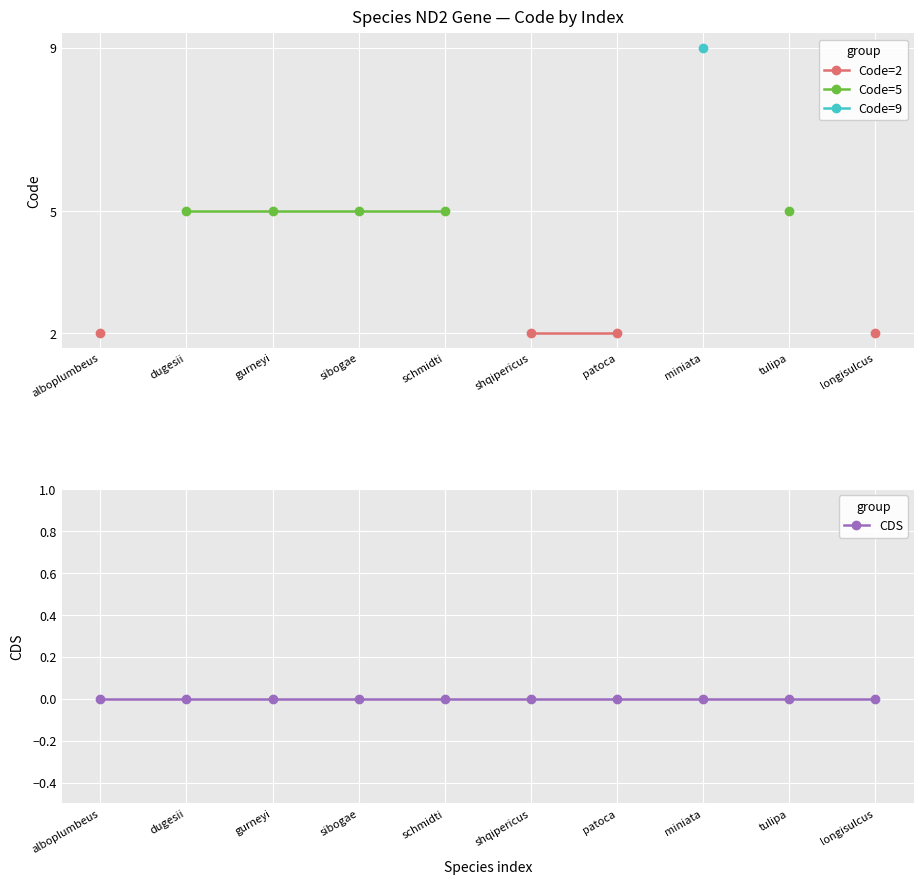

Which series has the widest spread of values?

Code=2